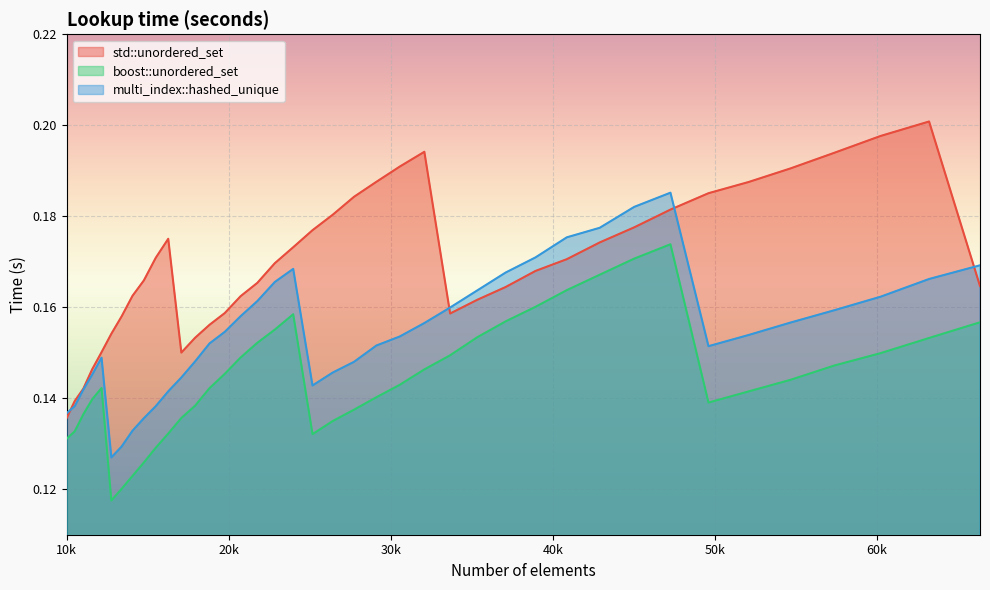

Where is the first local minimum for multi_index::hashed_unique?

12760